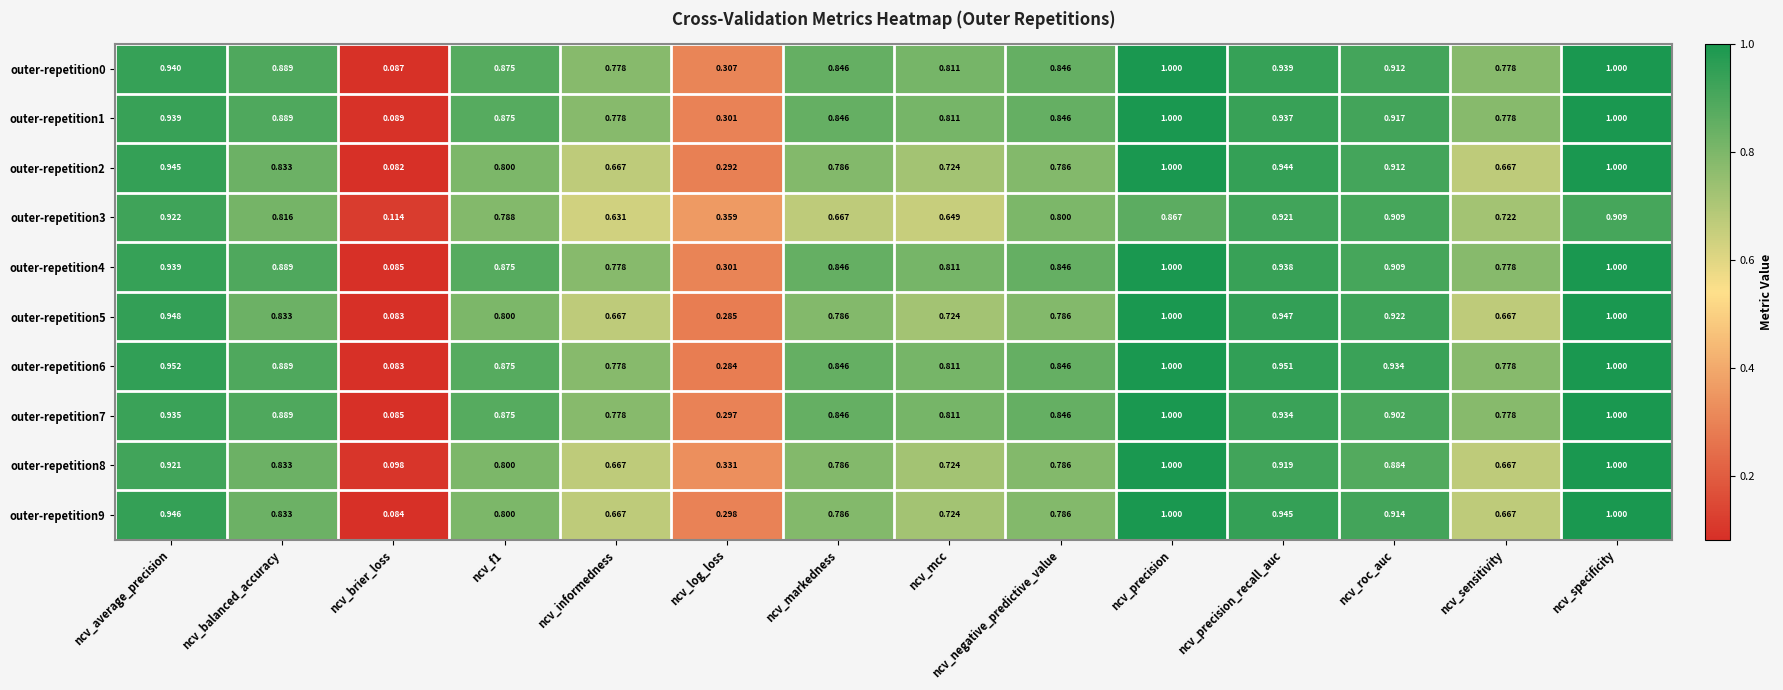

At which label is outer-repetition4 closest to 0?

ncv_brier_loss